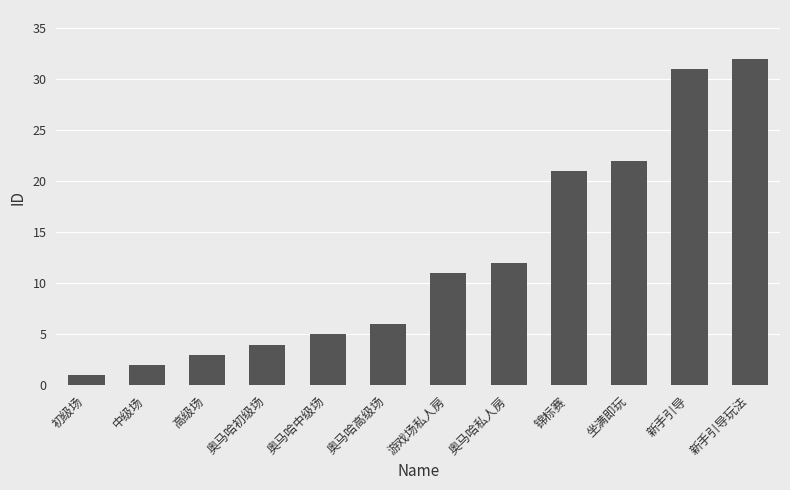

How many data points are less than 11?

6